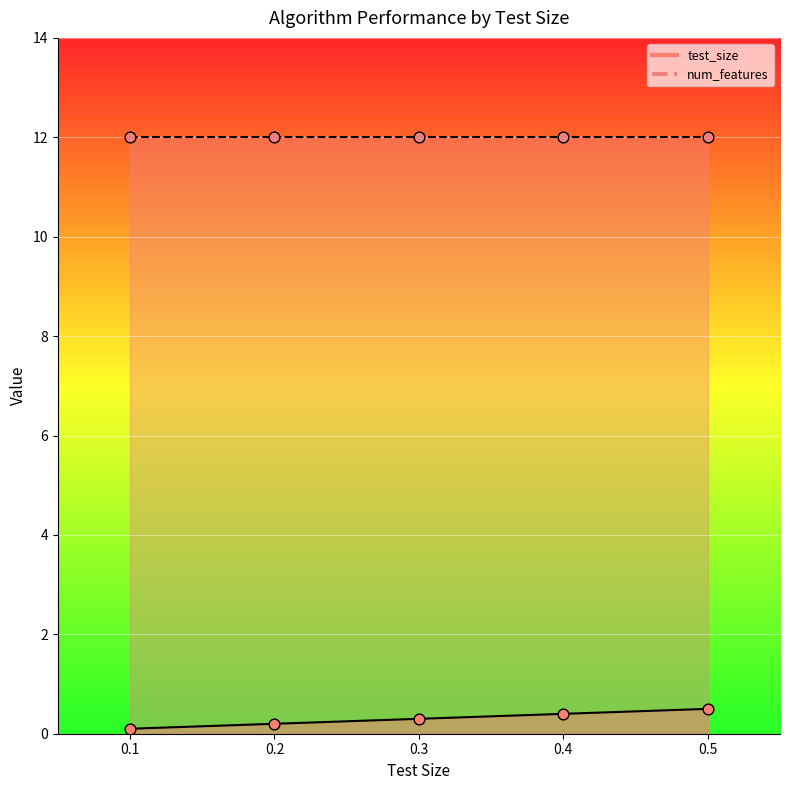

Between 0.2 and 0.1, which is larger?

0.2